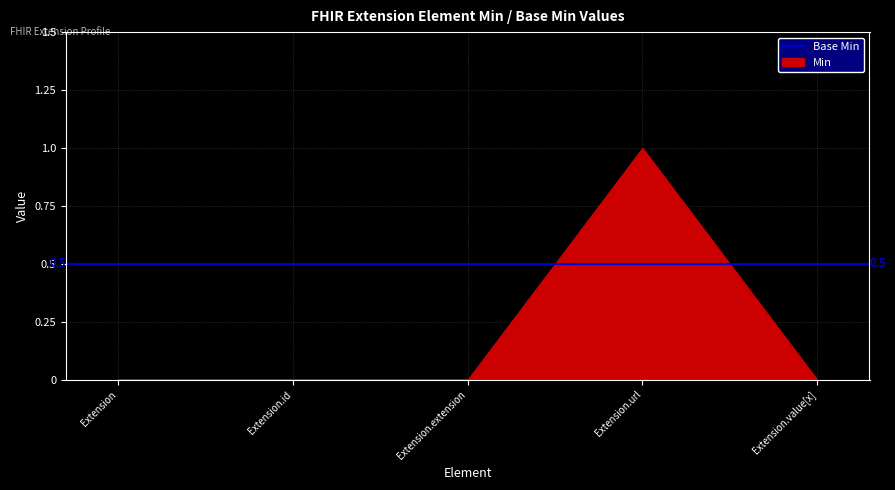

Which series changed the most between Extension and Extension.extension?

Base Min